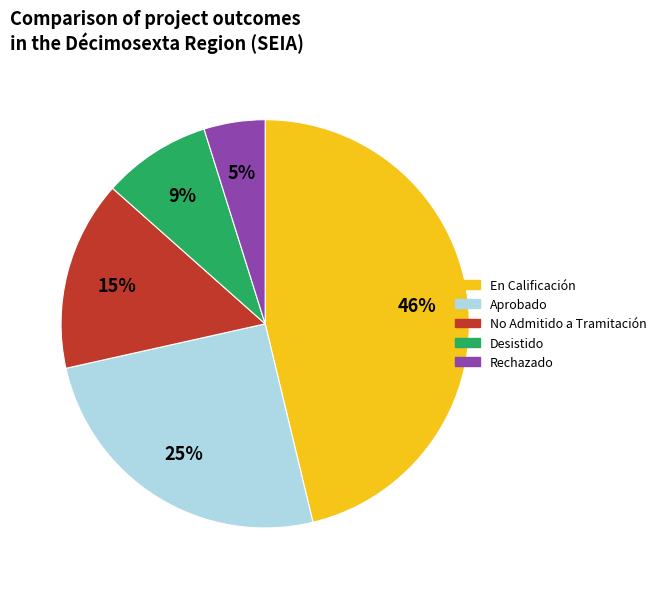

Is there a majority slice in this chart?

No